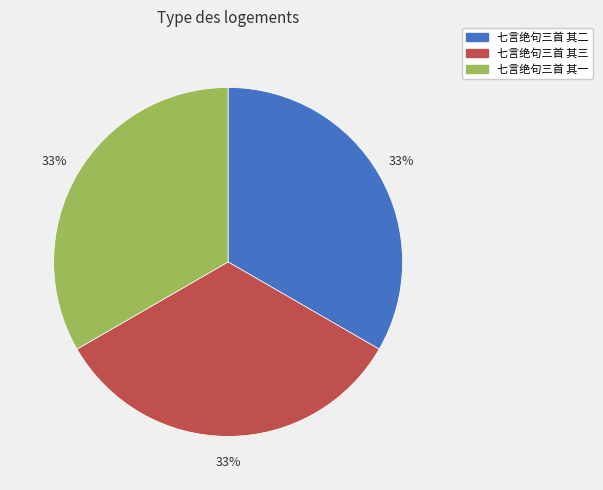

To the nearest percent, what portion does 七言绝句三首 其三 represent?

33%